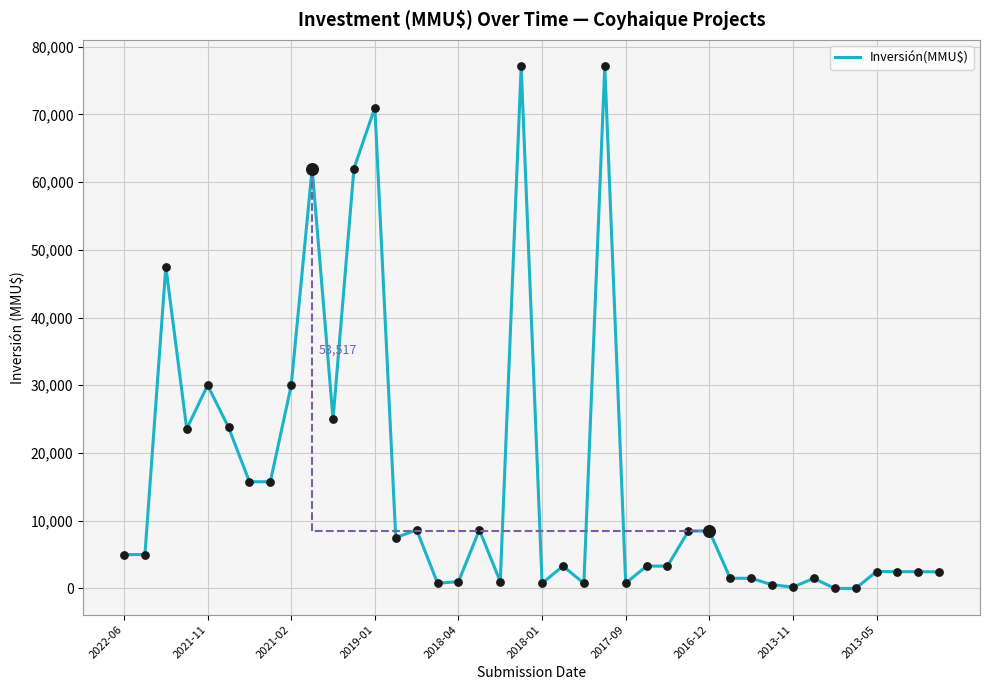

What is the maximum value shown in the chart?

77133